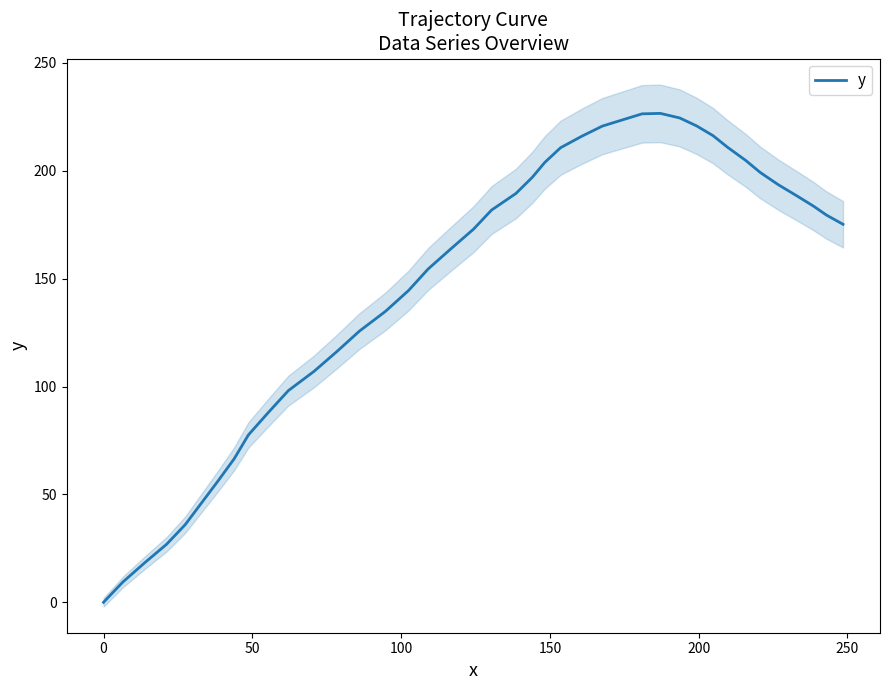

What is the highest value of the y series?

226.6